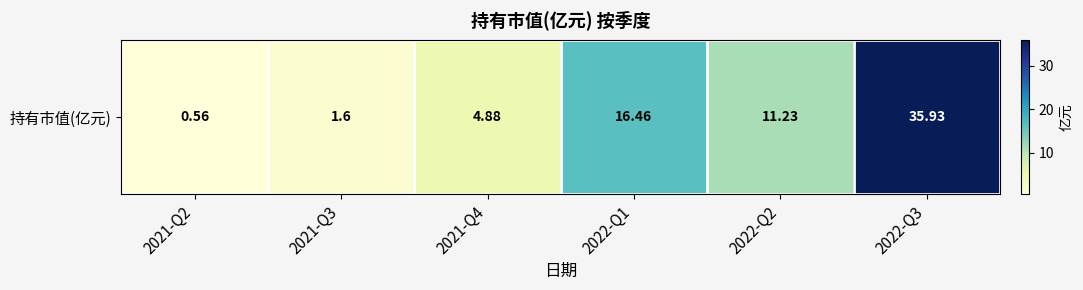

List the labels in order of value, largest first.

2022-Q3, 2022-Q1, 2022-Q2, 2021-Q4, 2021-Q3, 2021-Q2